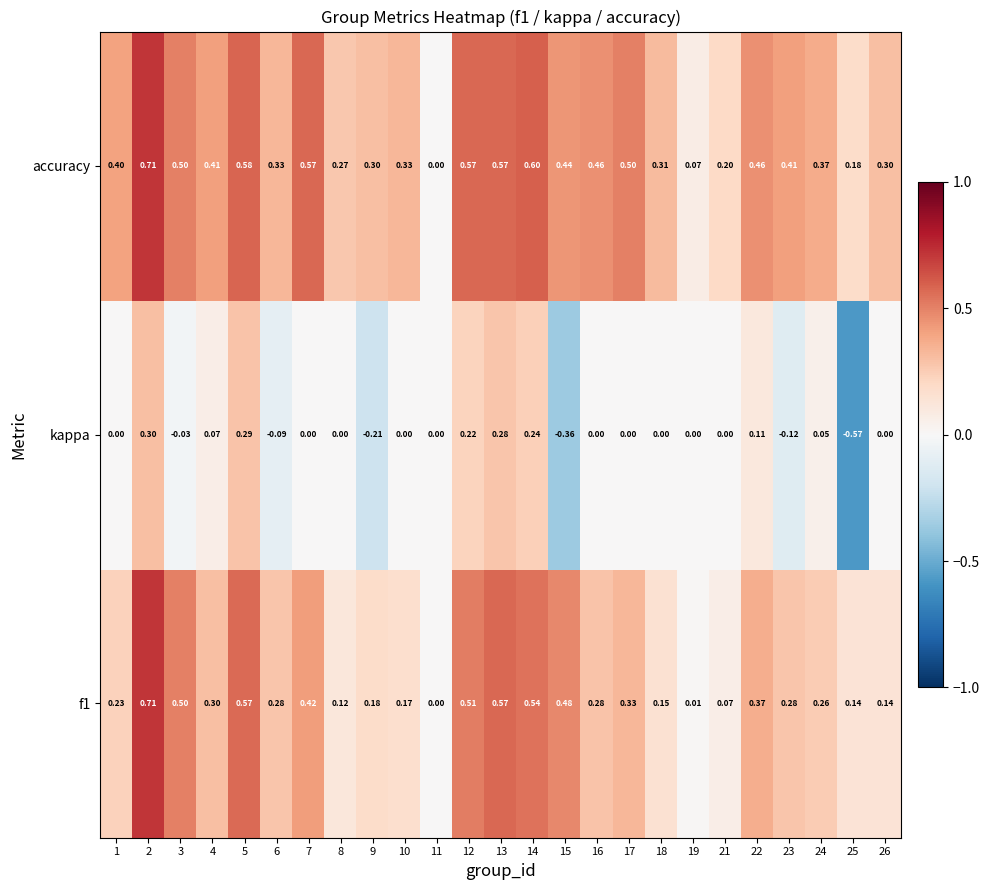

Between 6 and 22, which series saw the biggest shift?

kappa